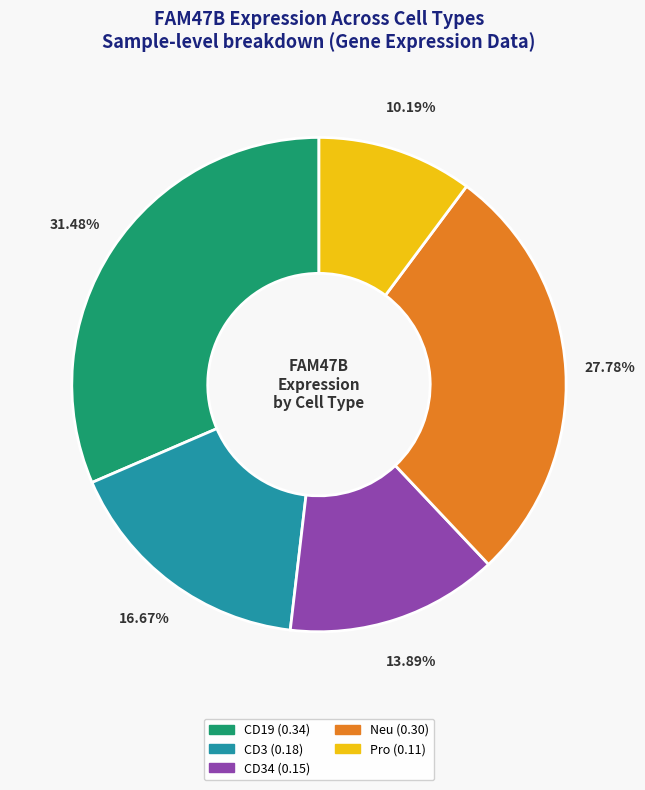

Is there a majority slice in this chart?

No